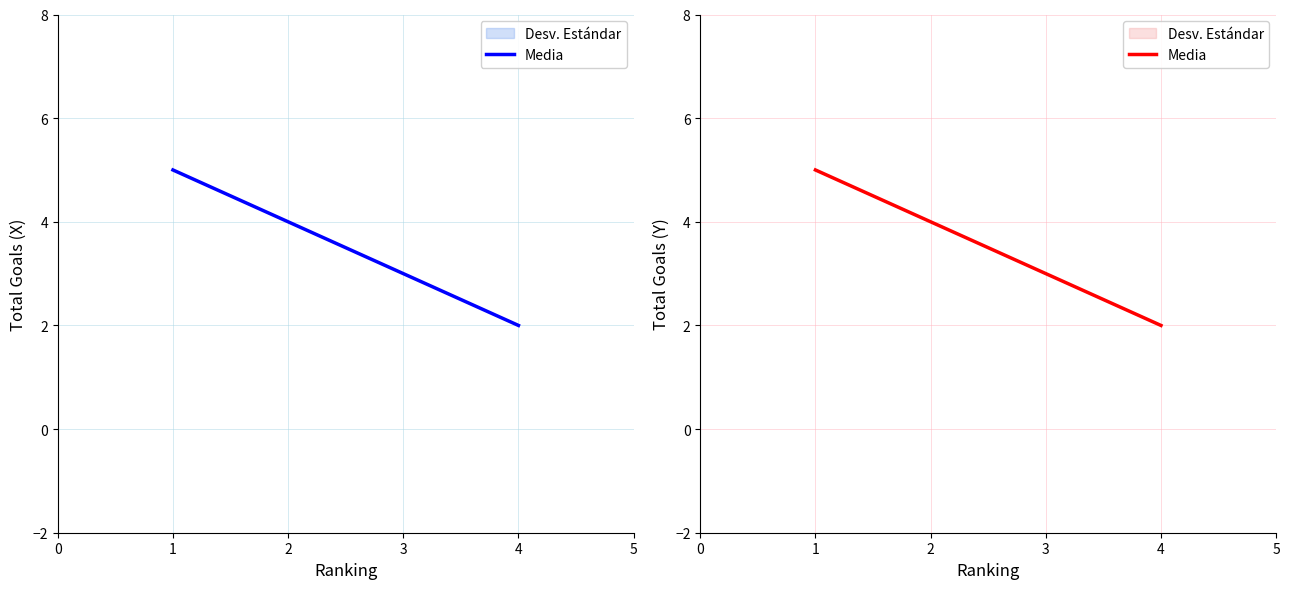

How many distinct data groups are displayed?

1